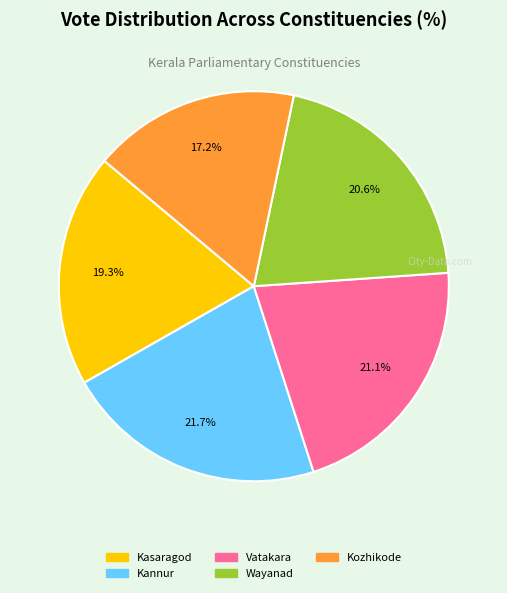

What is the largest slice in the pie chart?

Kannur